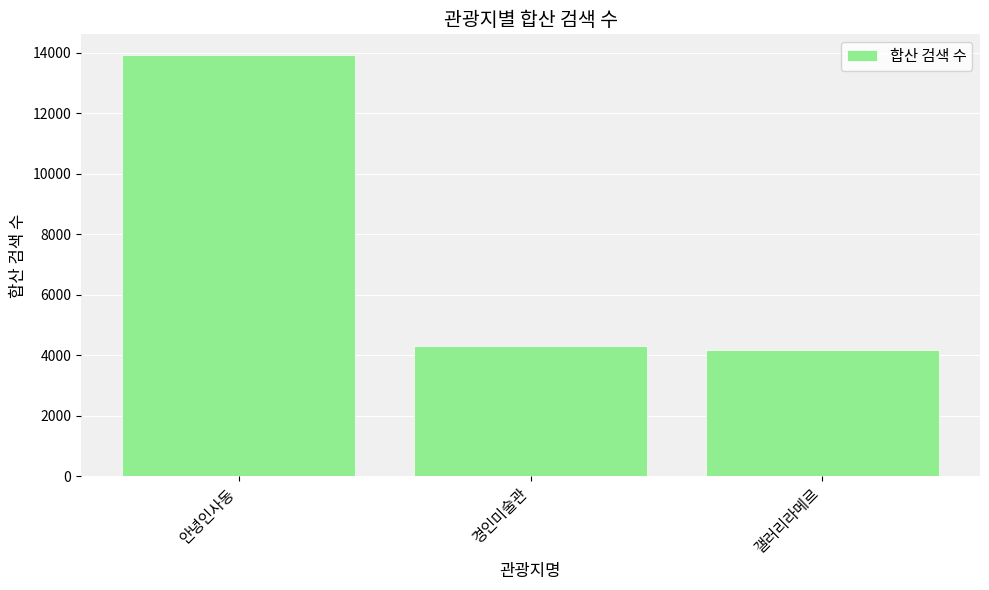

Between 안녕인사동 and 갤러리라메르, which is larger?

안녕인사동